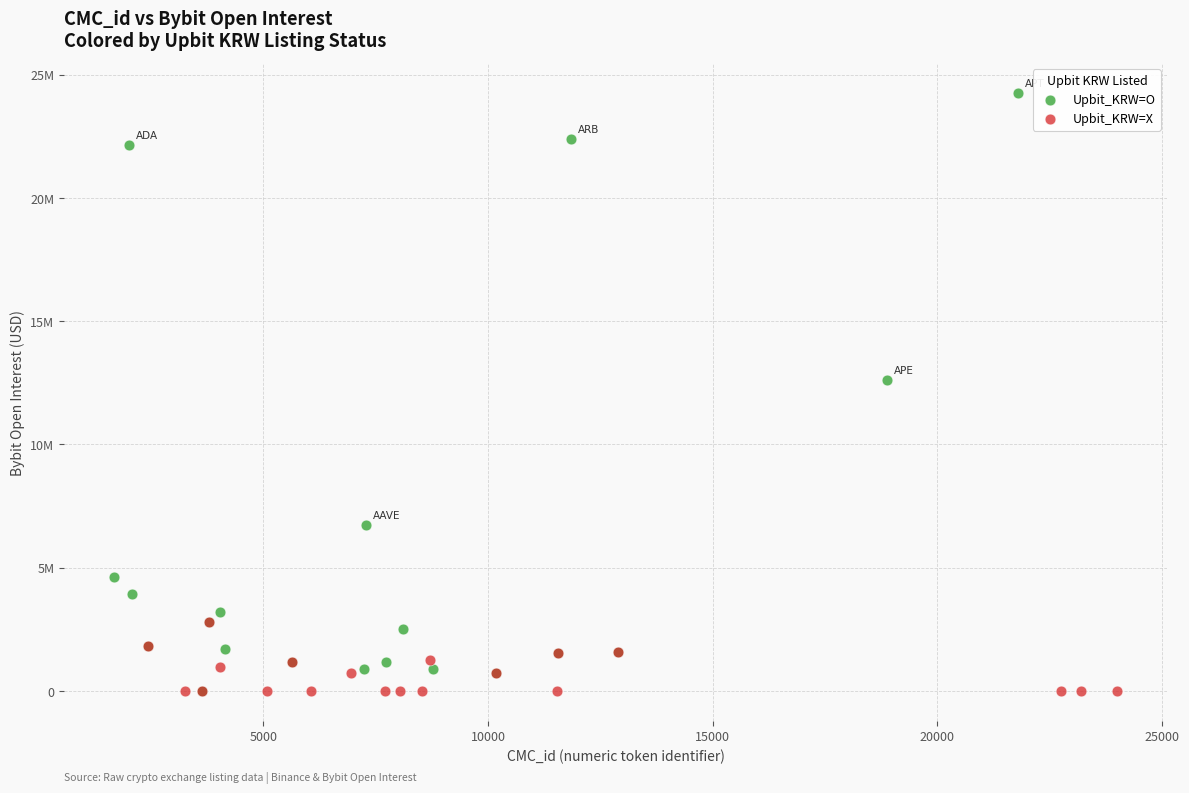

What are all the series names shown in the legend?

Upbit_KRW=O, Upbit_KRW=X